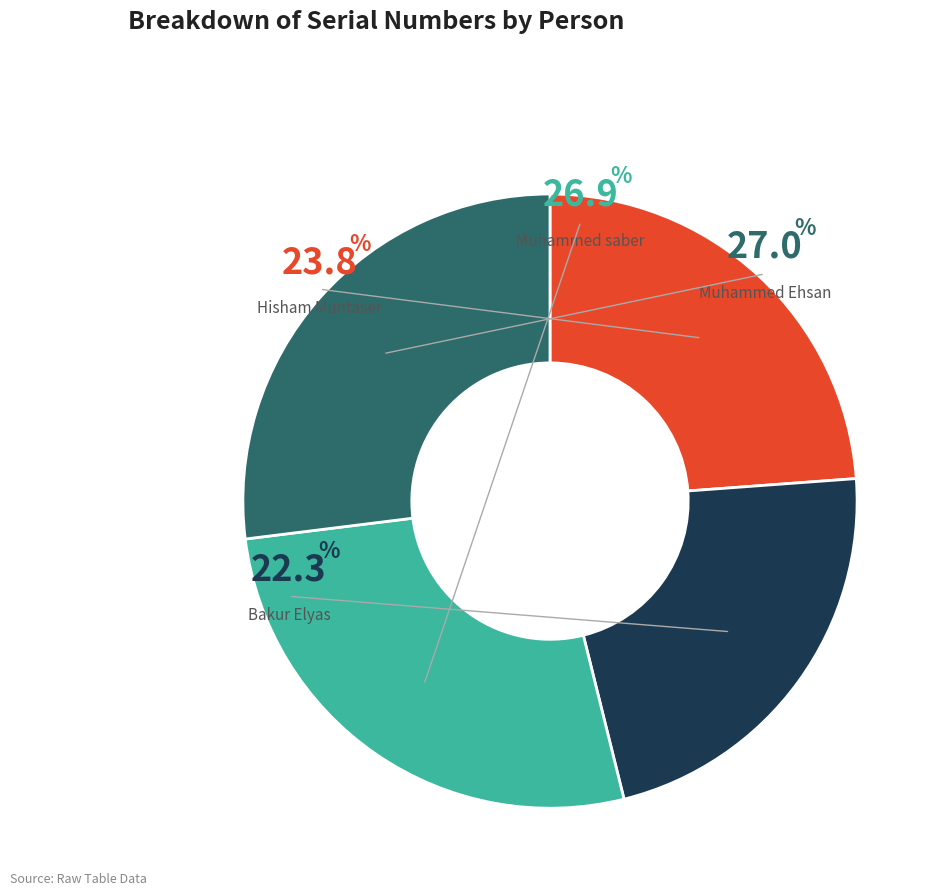

Does any single category account for the majority?

No